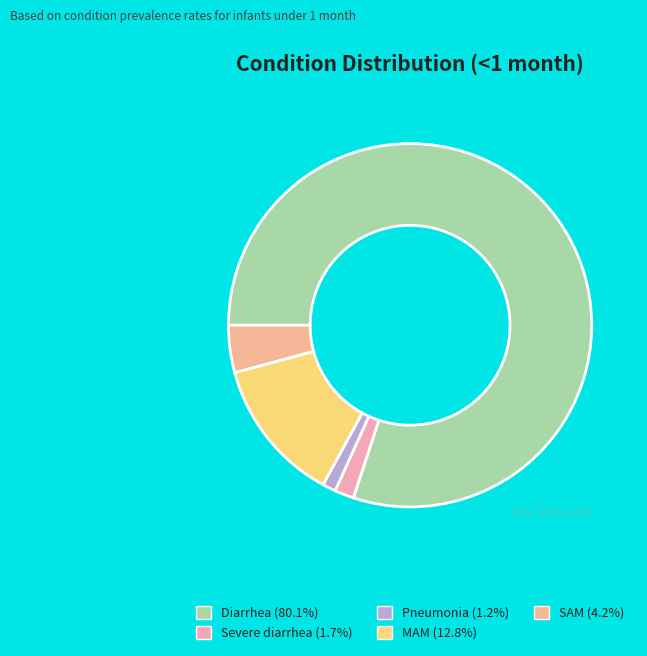

Which slice is the largest?

Diarrhea